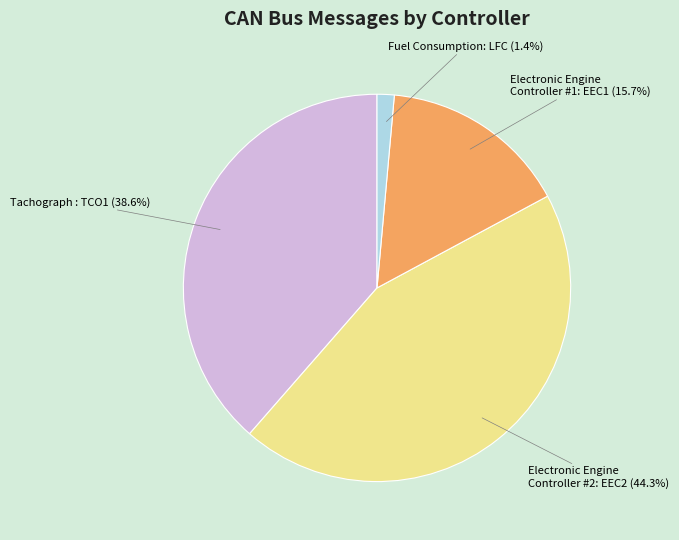

Combined, what portion of the pie is Electronic Engine Controller #1: EEC1 and Fuel Consumption: LFC?

17.1%